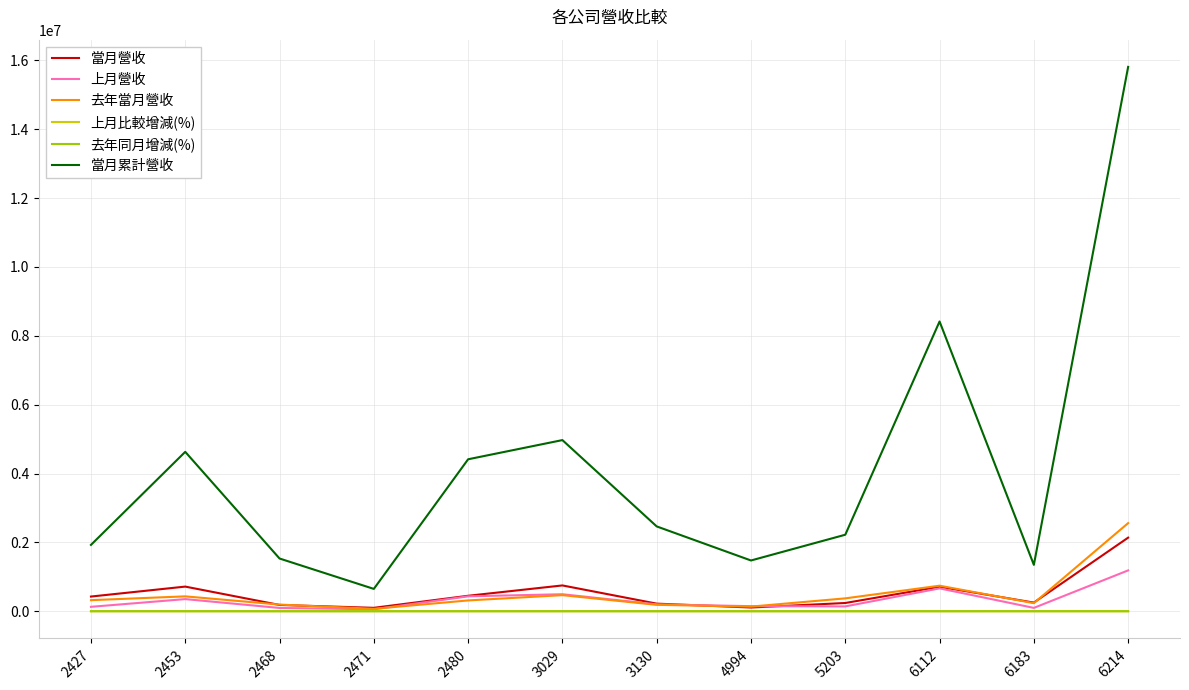

What is the sum of the 上月比較增減(%) values at 3029 and 6183?

210.3